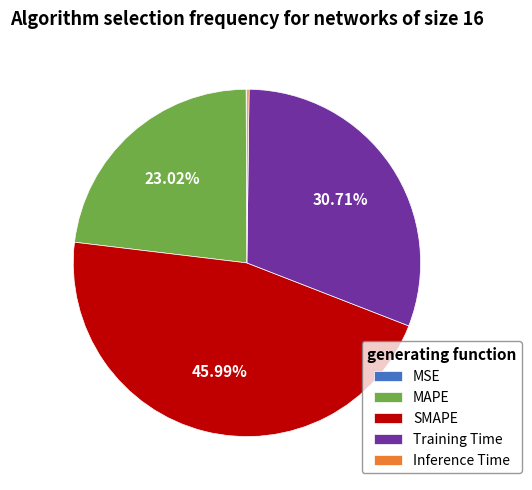

Which slice is the largest?

SMAPE